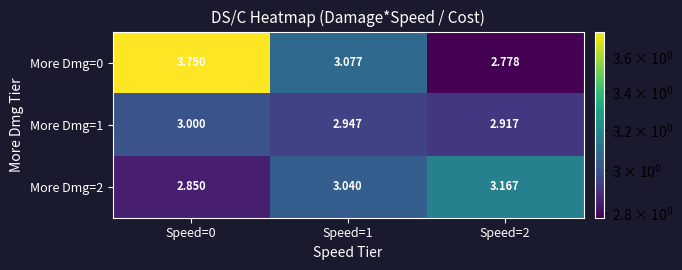

Is the value of More Dmg=0 at Speed=0 greater than the value of More Dmg=2 at Speed=2?

Yes